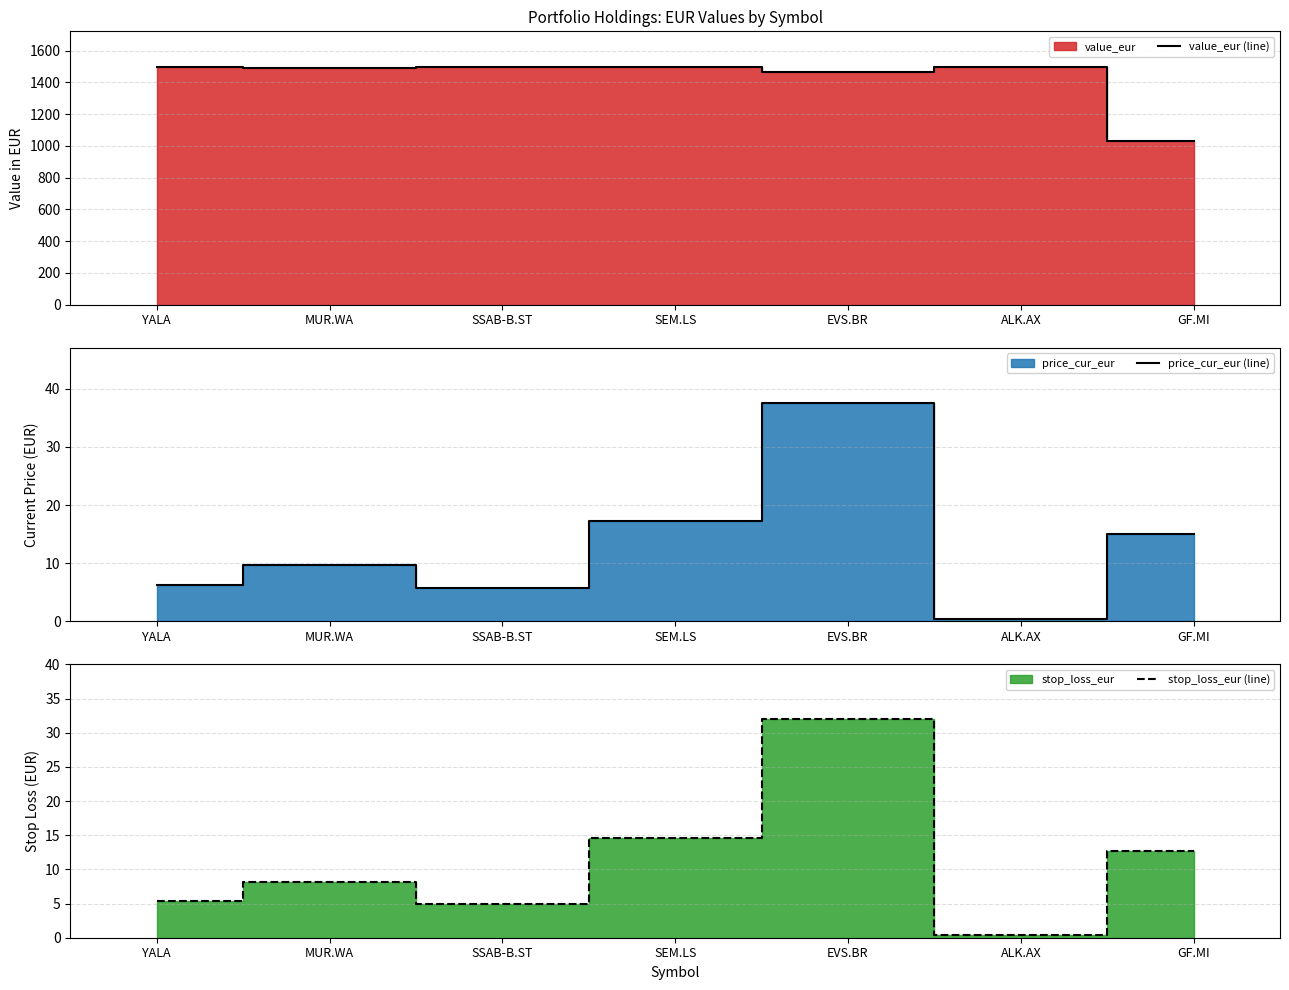

Which series changed the most between YALA and EVS.BR?

price_cur_eur (line)